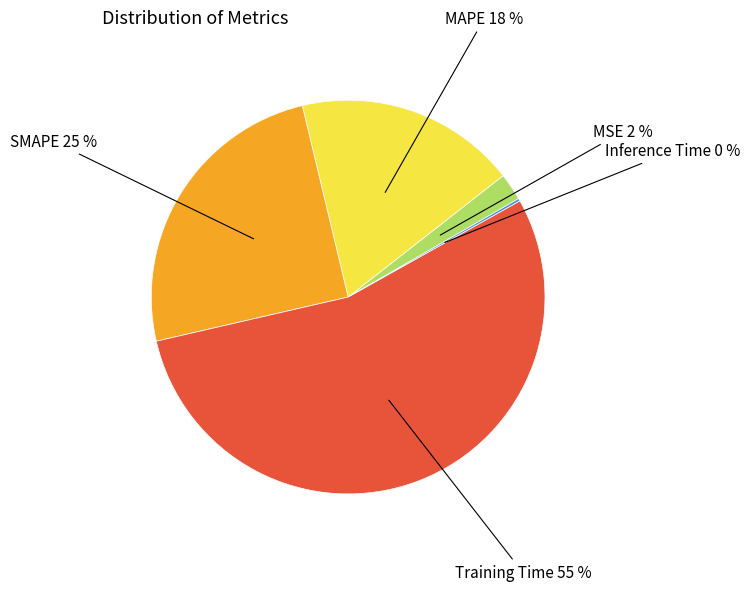

Is there any slice that represents more than half of the pie?

Yes